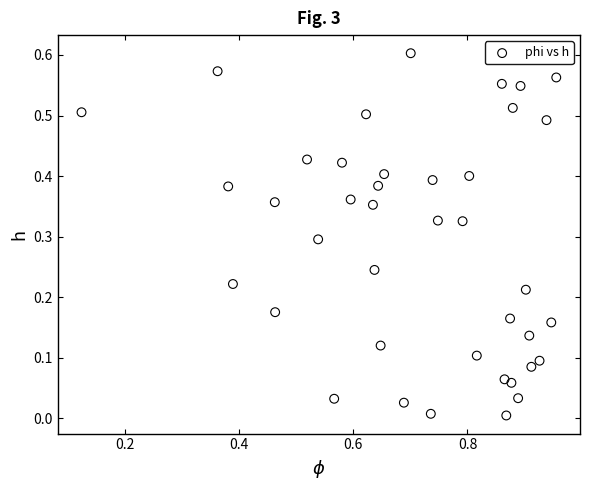

What is the range of X values (max minus min)?

0.8